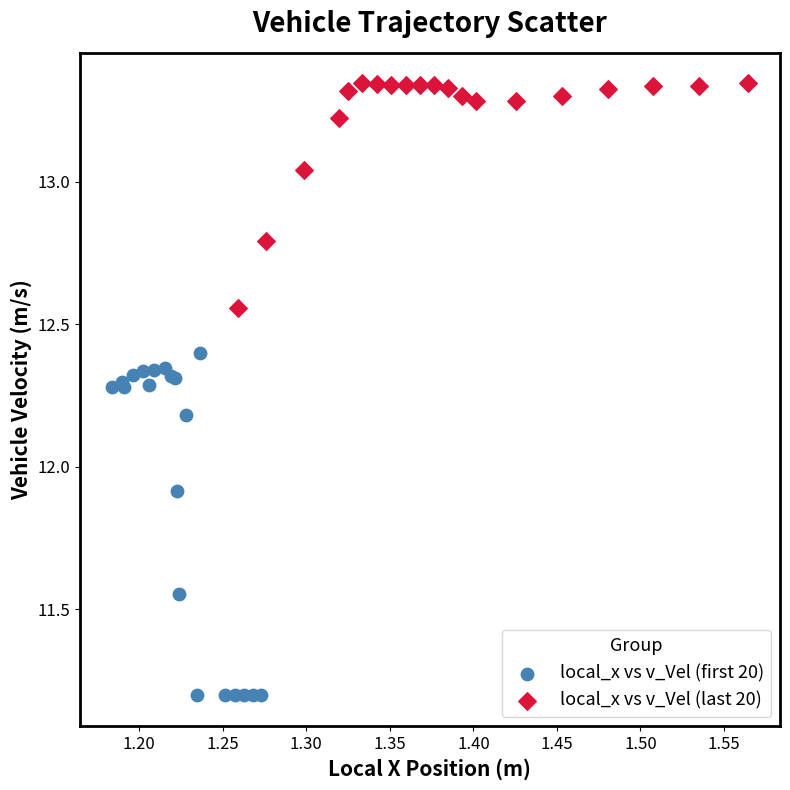

What are all the series names shown in the legend?

local_x vs v_Vel (first 20), local_x vs v_Vel (last 20)